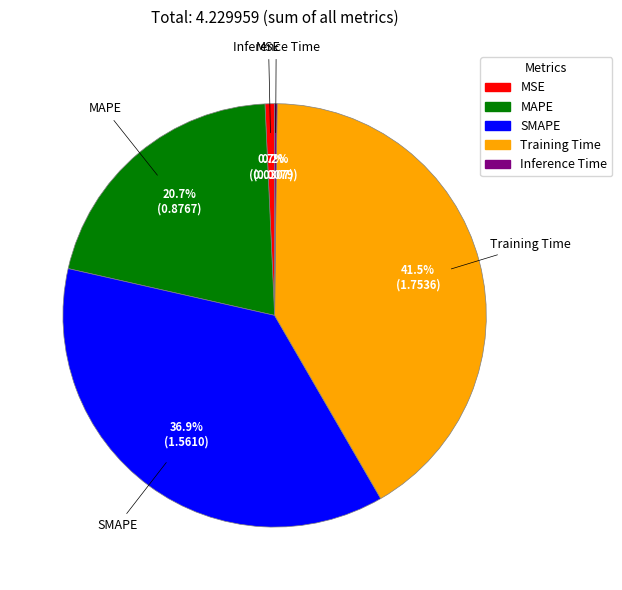

Is the sum of Training Time and MAPE greater than half?

Yes